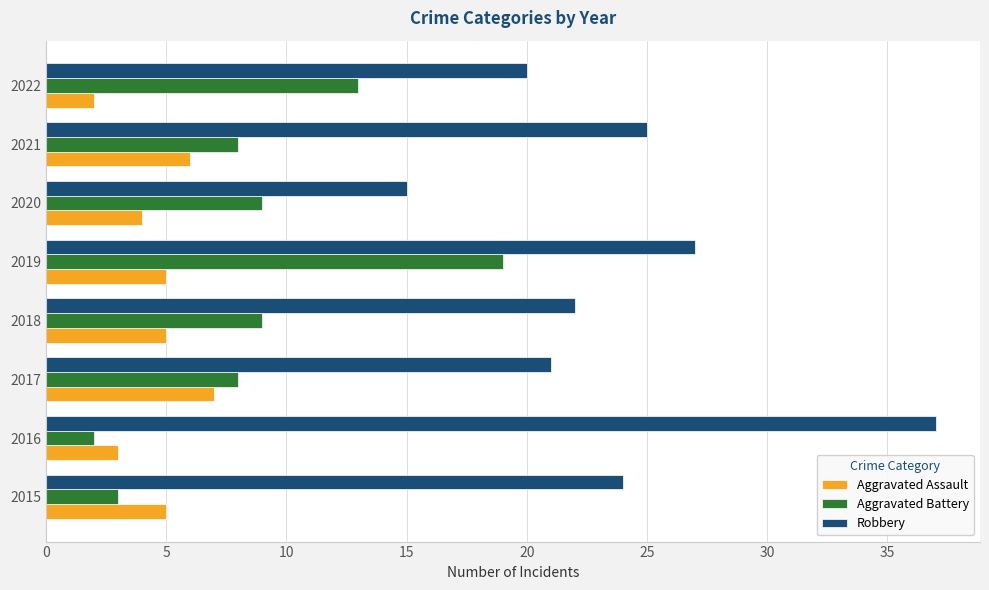

At which category is the sum across all series the highest?

2019